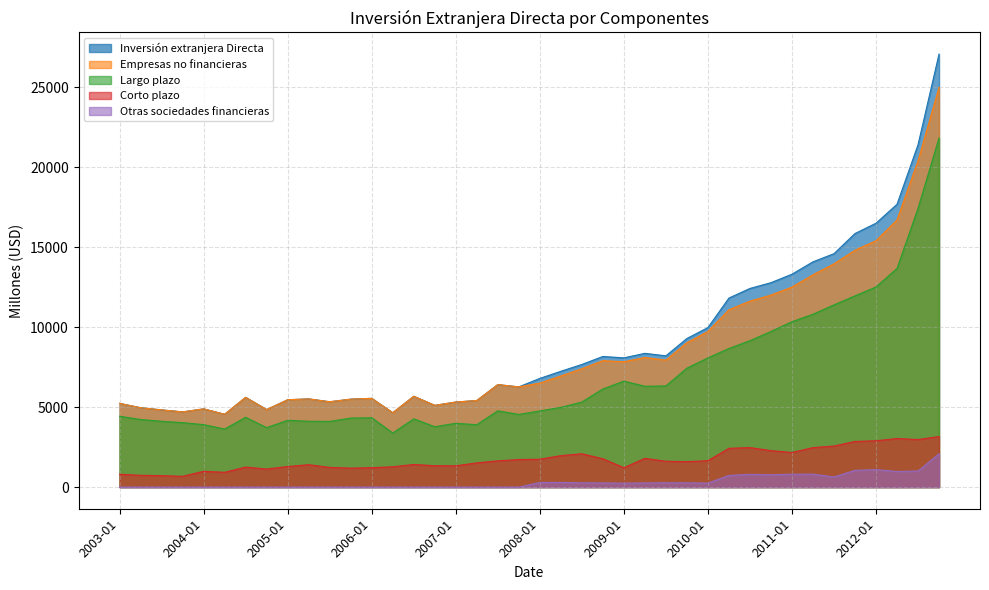

At how many categories does at least one series exceed 13328?

7